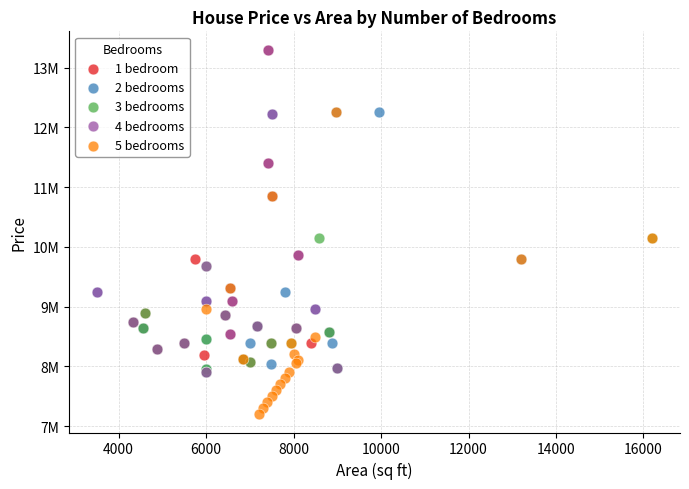

What are all the series names shown in the legend?

1 bedroom, 2 bedrooms, 3 bedrooms, 4 bedrooms, 5 bedrooms